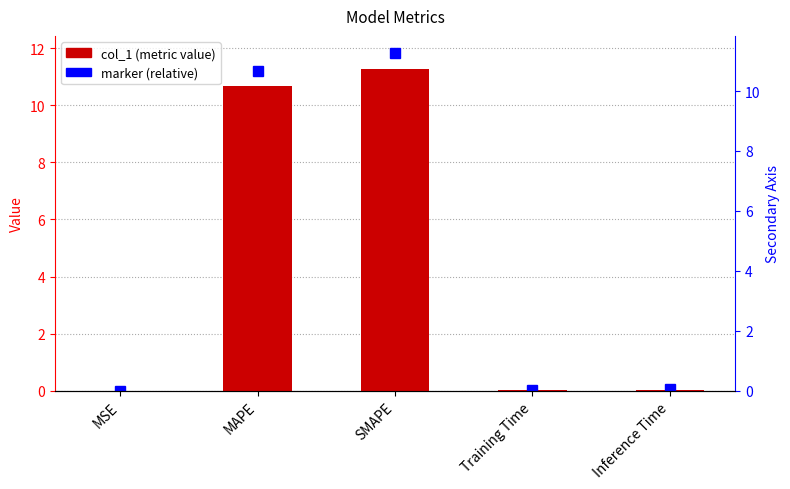

Which category has the lowest value across all series?

MSE